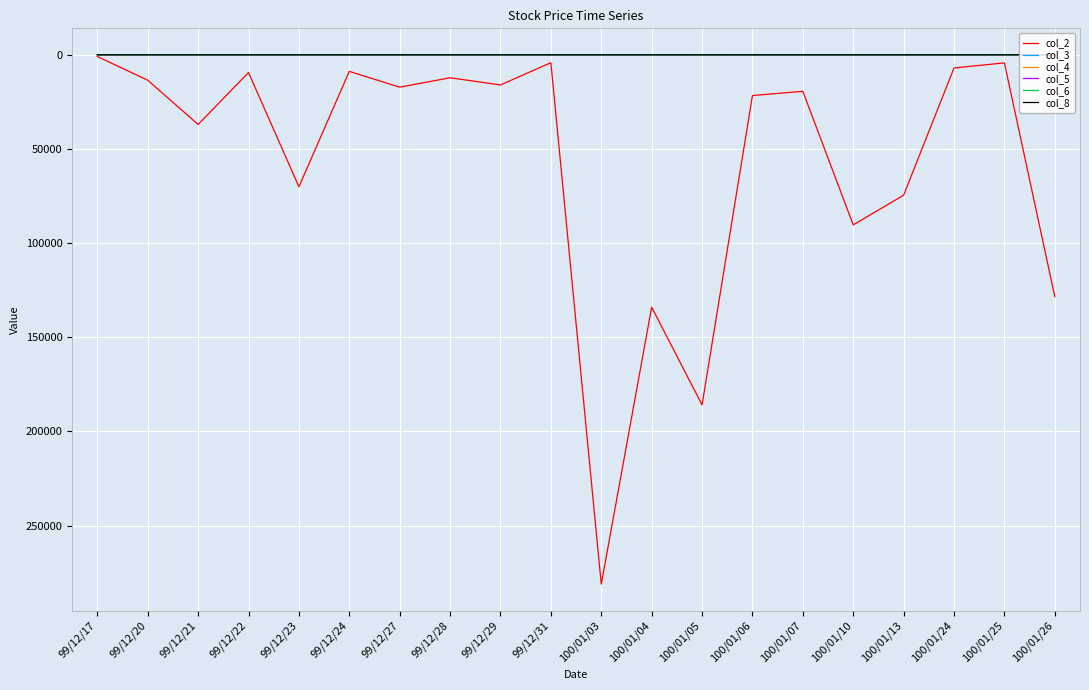

How many col_5 values are between 0 and 1?

20